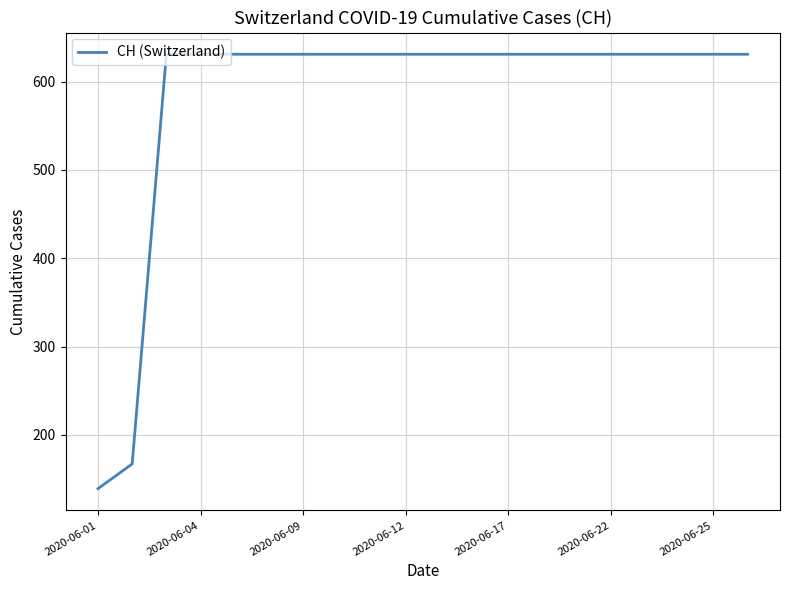

What is the sum of all values?

11664